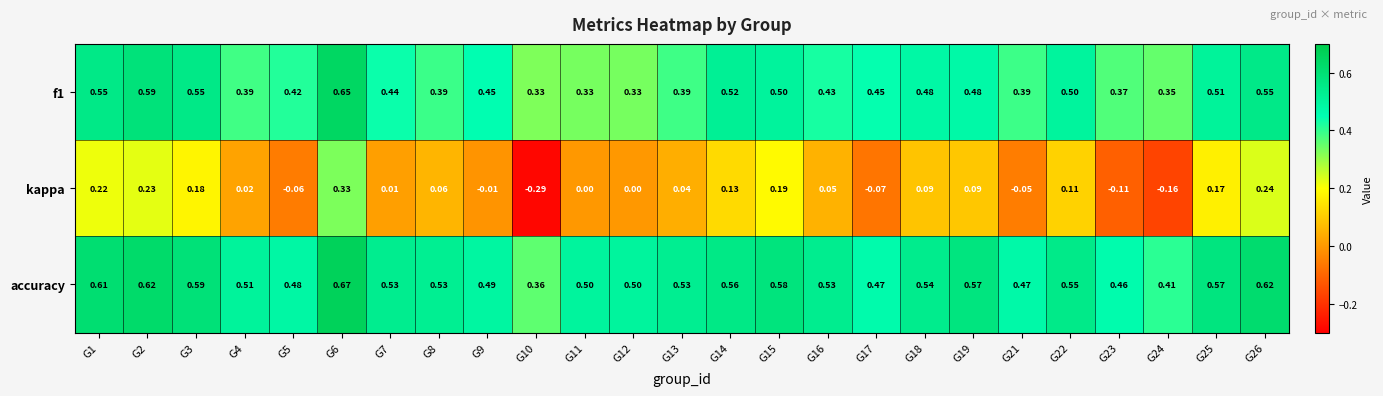

Between G6 and G23, which series saw the biggest shift?

kappa